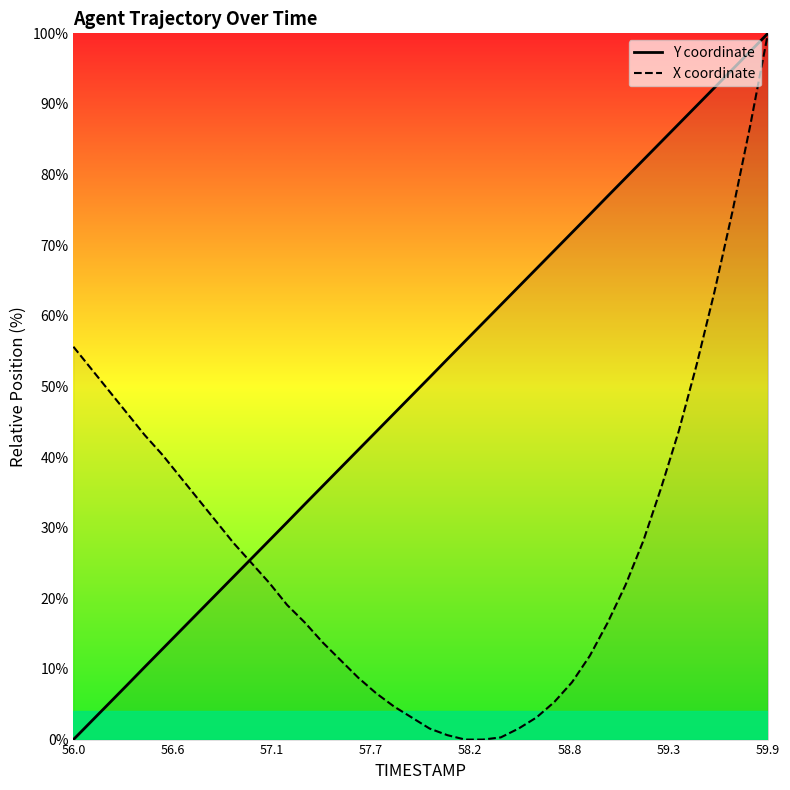

How many series are shown in this chart?

2